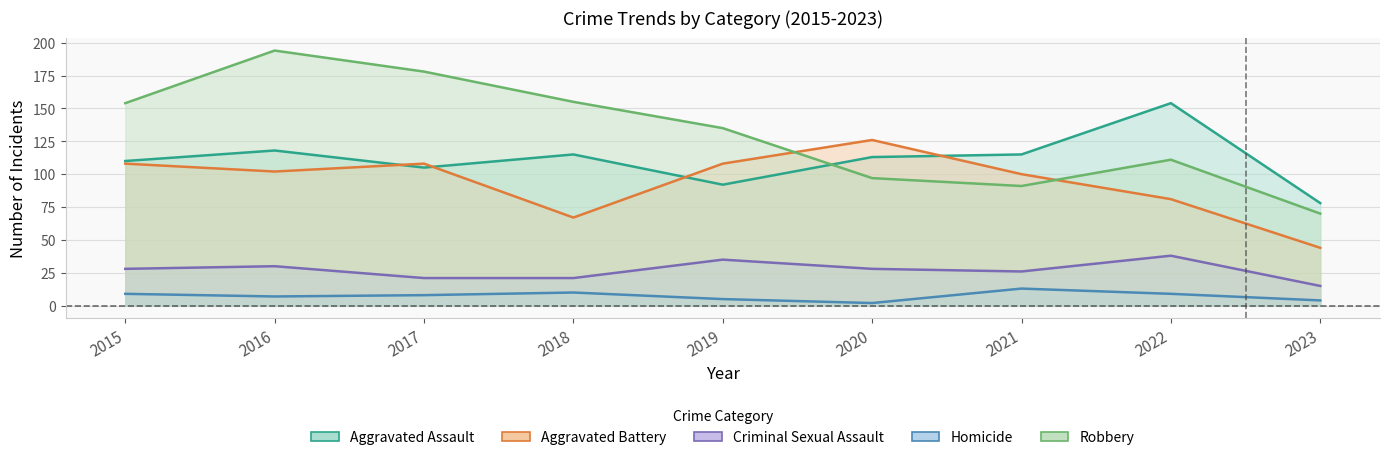

What is the difference between the maximum and second lowest values in the Aggravated Battery series?

59